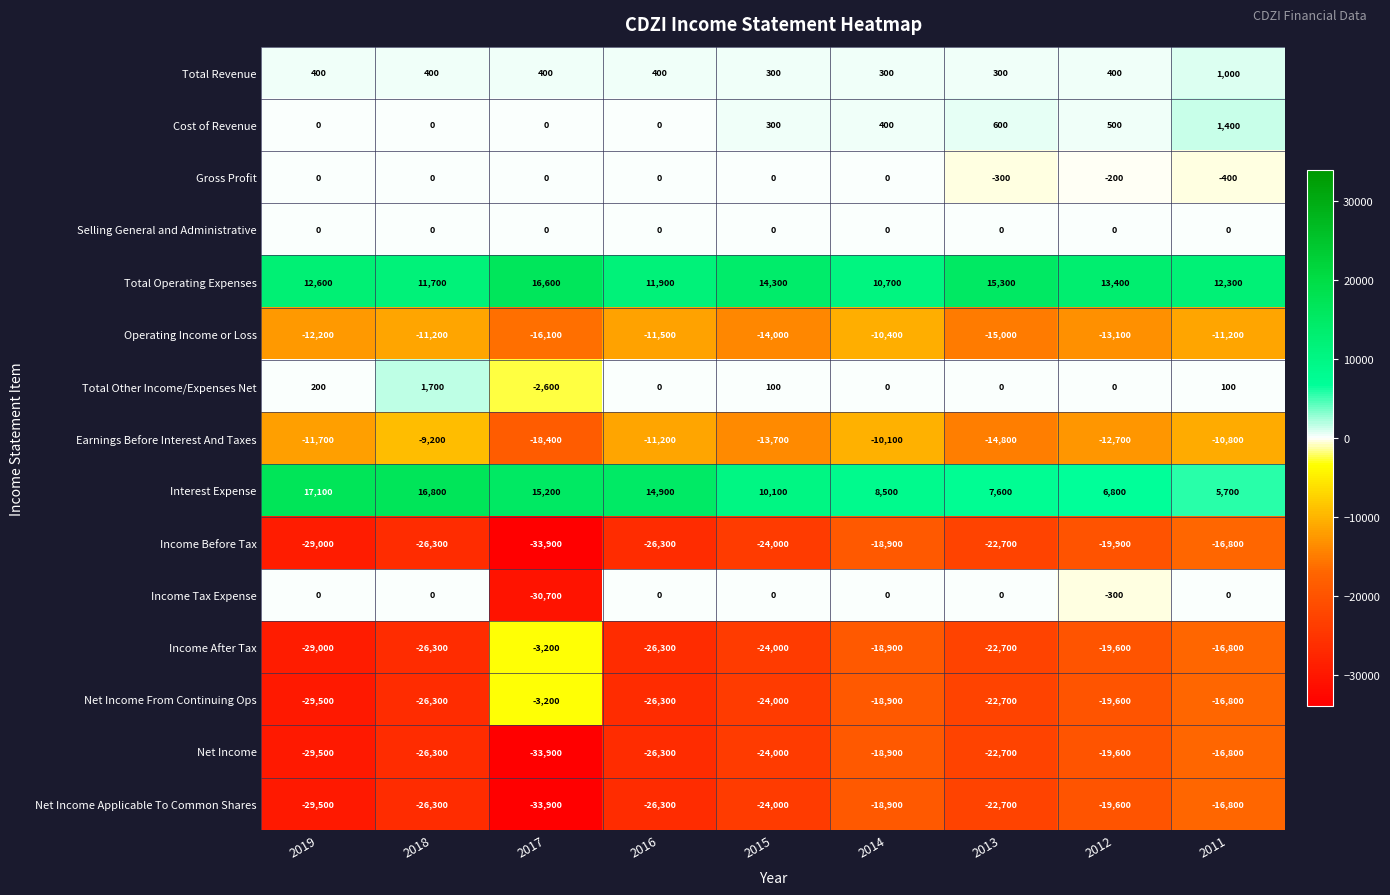

Is it true that Income After Tax equals -17464 at 2018?

False